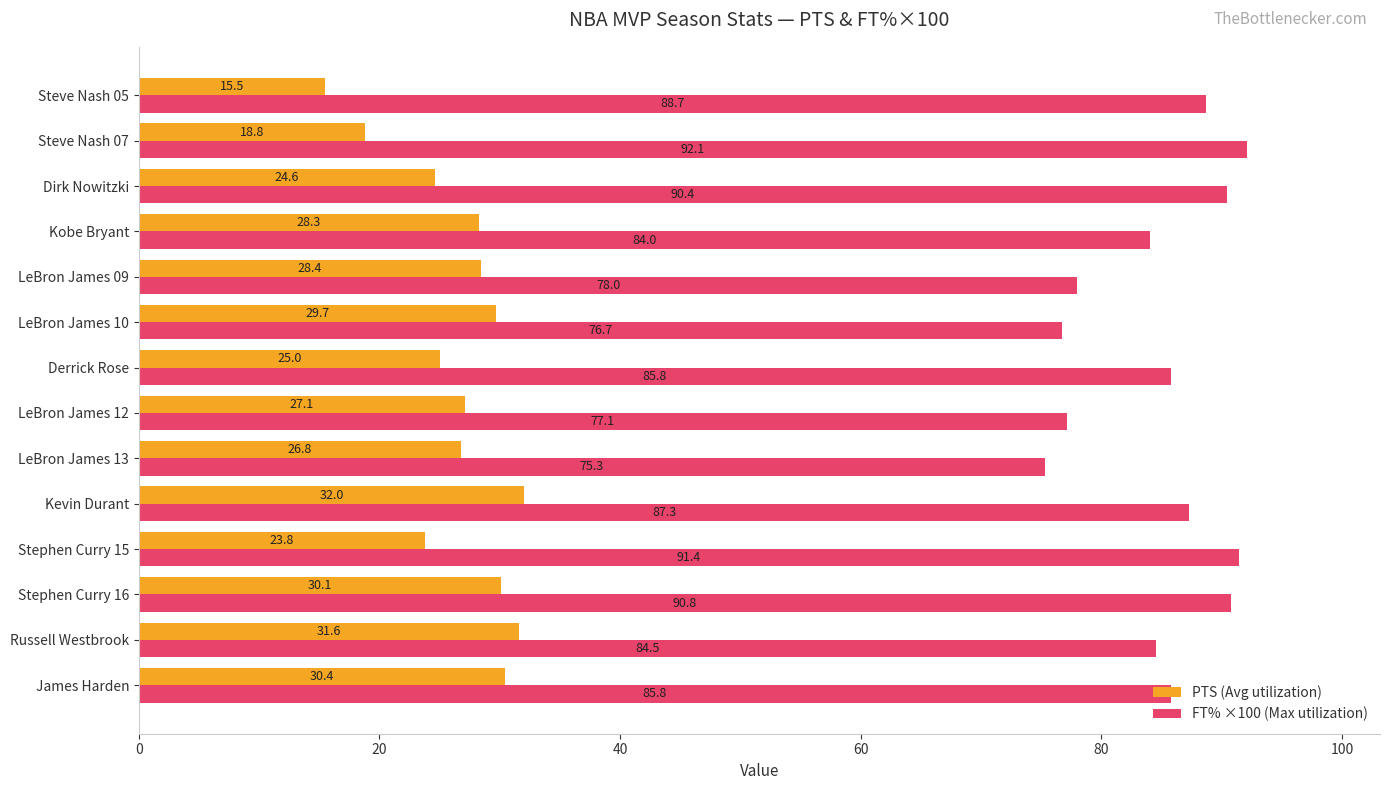

Which series has the largest total across all categories?

FT% ×100 (Max utilization)